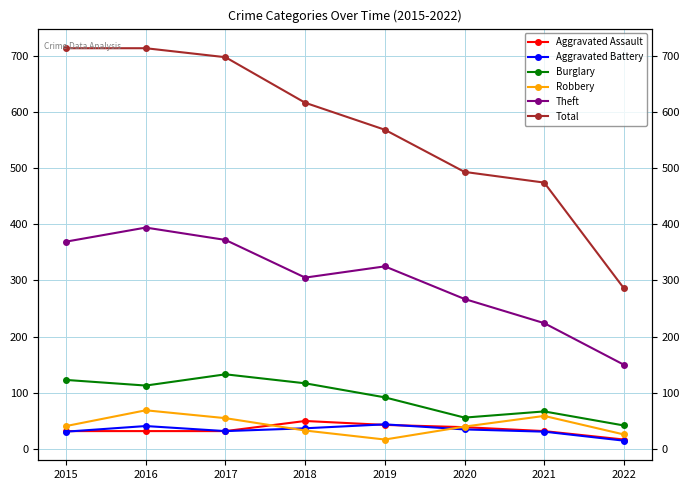

Is the value of Aggravated Battery at 2015 greater than the value of Robbery at 2016?

No